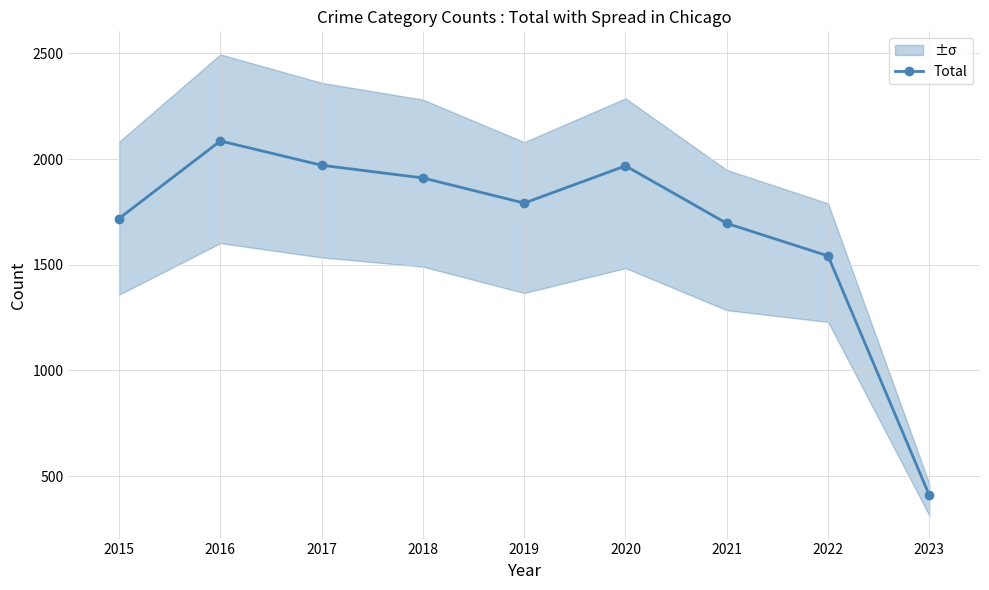

Reading left to right, list all the values displayed in this chart.

2015=1719	2016=2086	2017=1971	2018=1911	2019=1792	2020=1968	2021=1696	2022=1542	2023=409